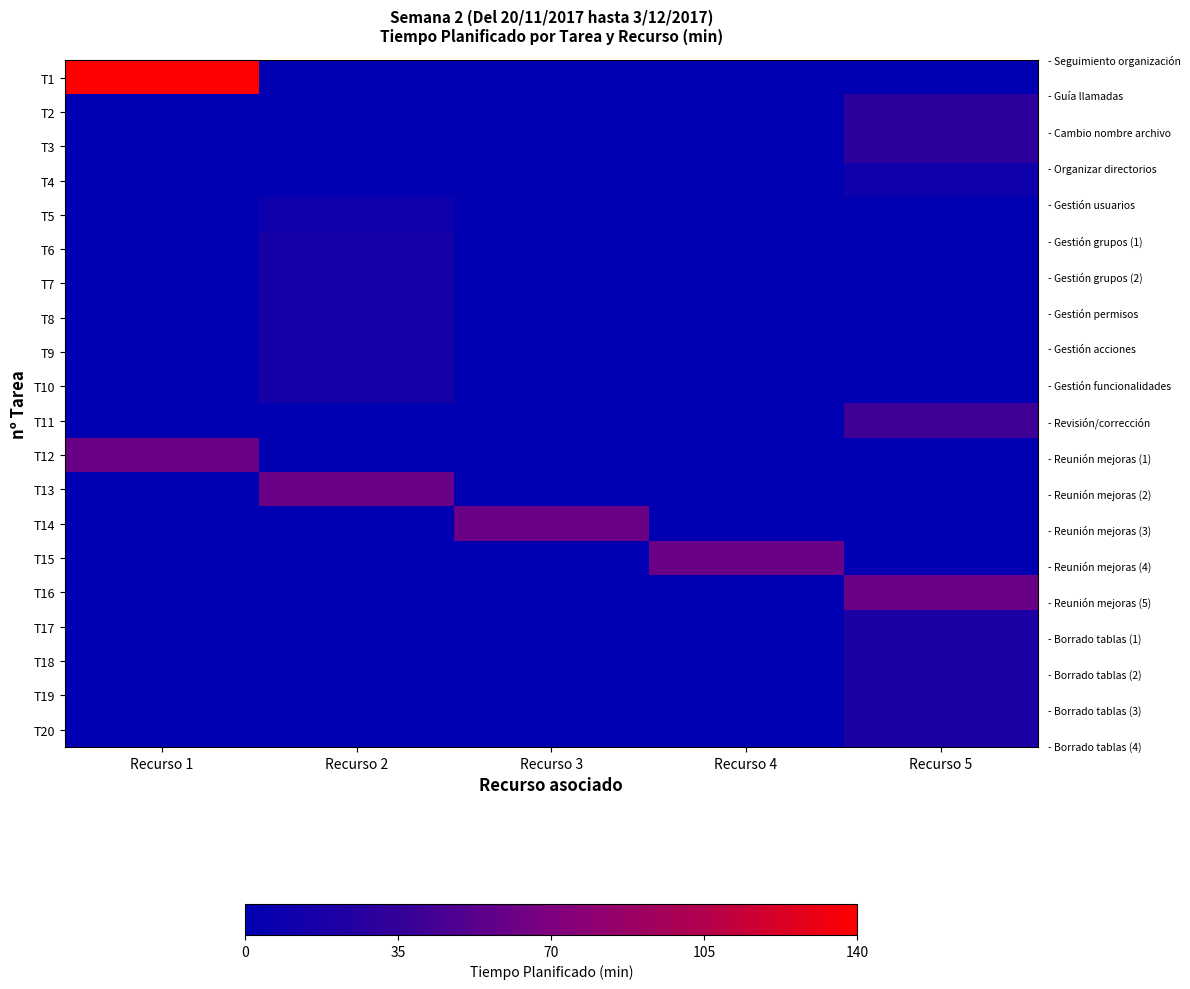

Which series has the widest spread of values?

T1